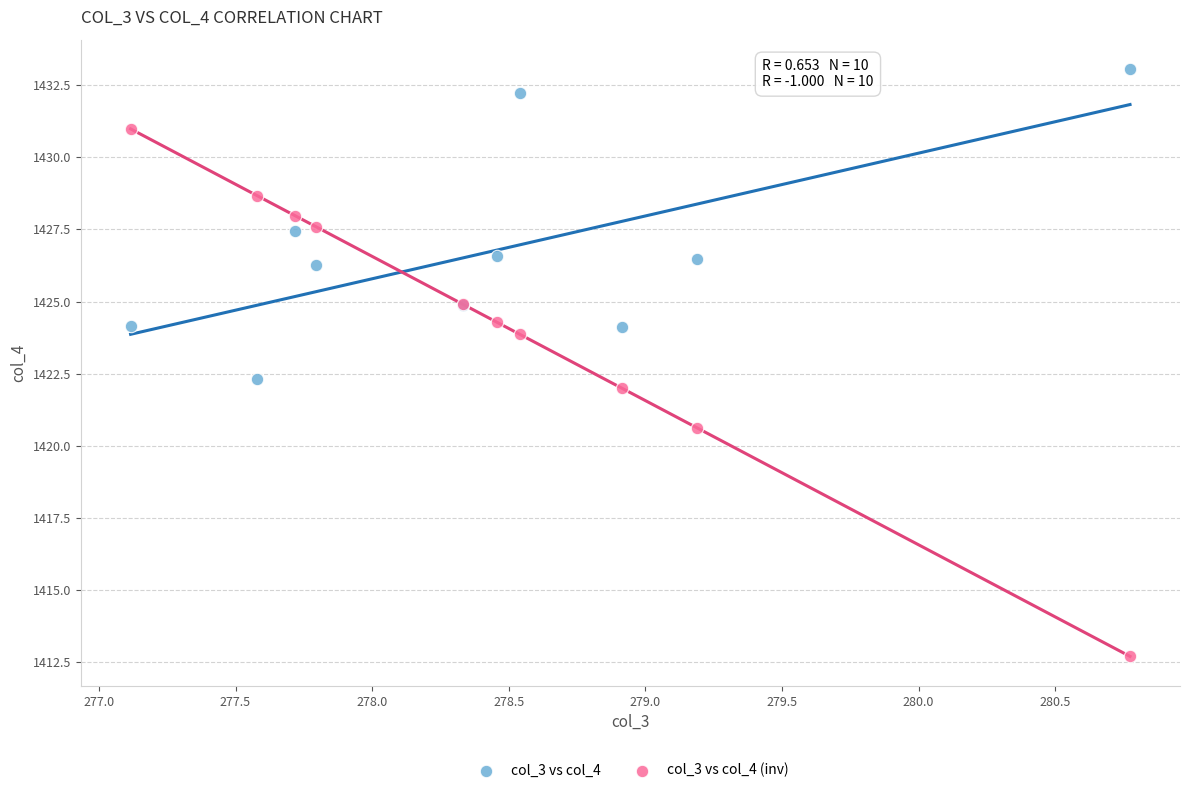

Which series reaches the maximum Y coordinate?

col_3 vs col_4